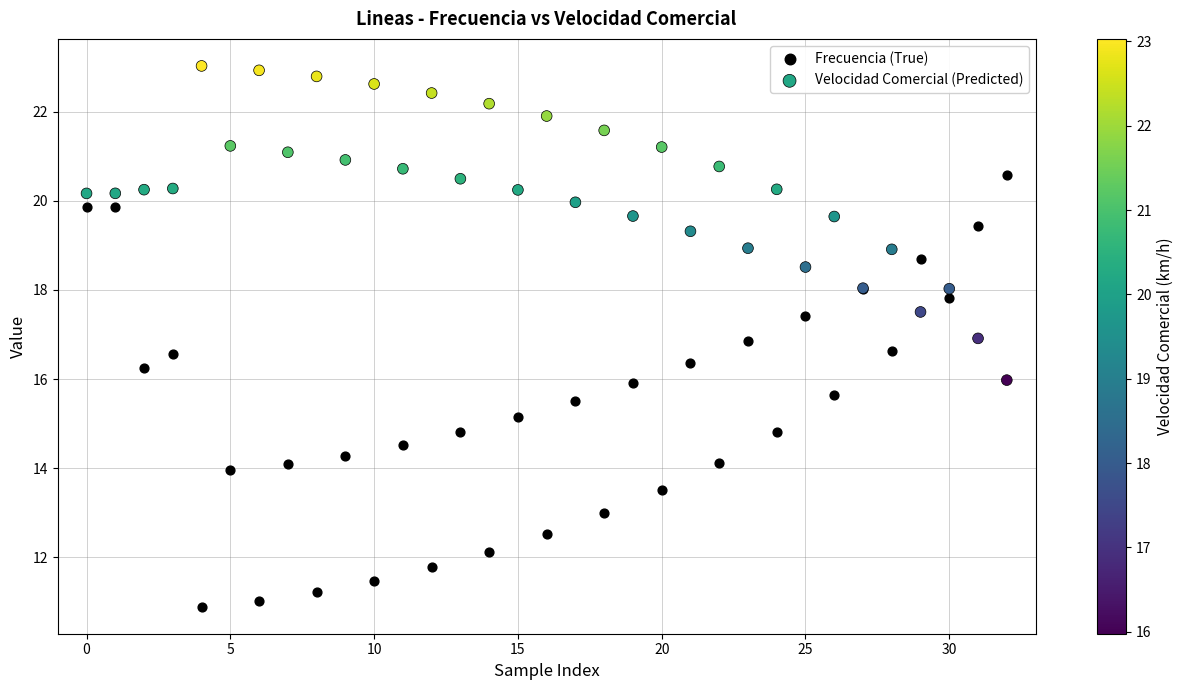

Which series has the largest Y range (max minus min)?

Frecuencia (True)